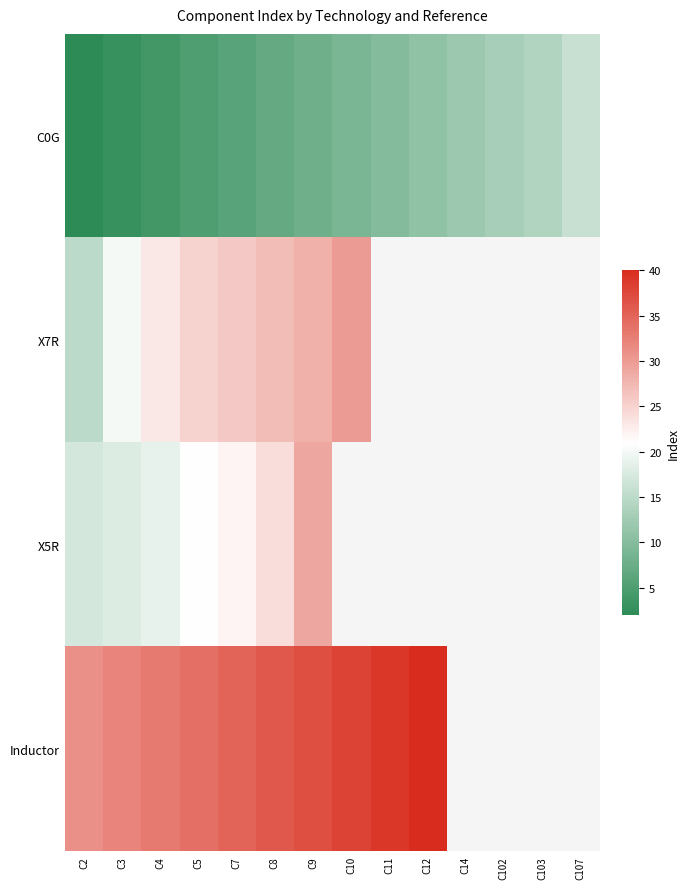

Where does the Inductor series first go above 38?

C11